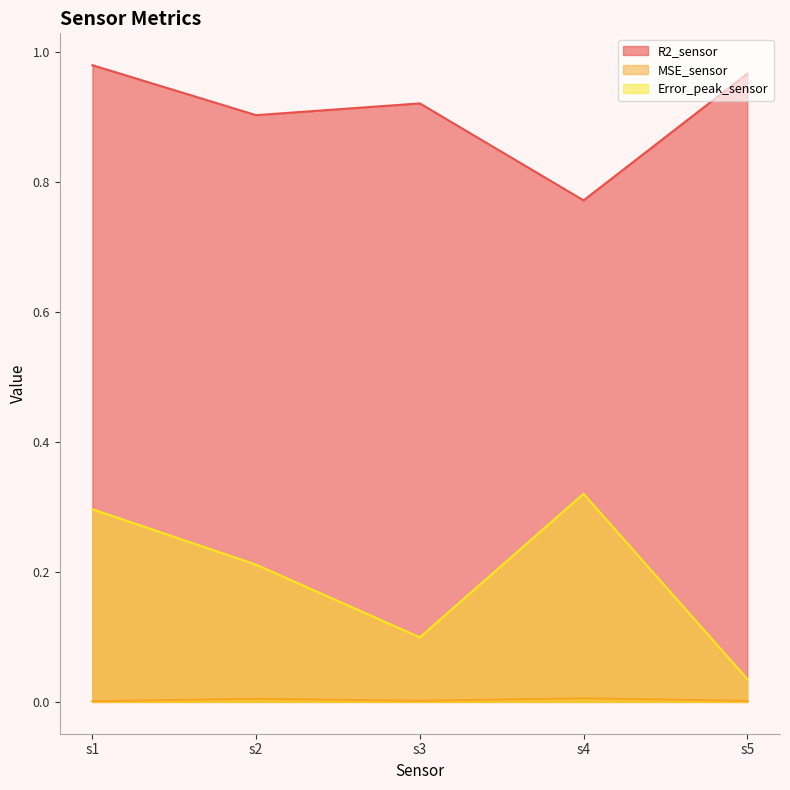

Reading left to right, what are all the values shown in this chart?

R2_sensor: s1=1.0	s2=0.9	s3=0.9	s4=0.8	s5=1.0
MSE_sensor: s1=0.0	s2=0.0	s3=0.0	s4=0.0	s5=0.0
Error_peak_sensor: s1=0.3	s2=0.2	s3=0.1	s4=0.3	s5=0.0